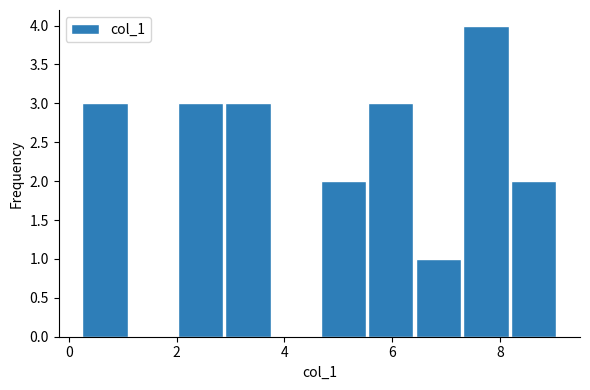

Reading left to right, transcribe this chart: for each bar, give the range it covers on the x-axis and its height. Neither the bar edges nor the heights are printed on the chart, so give them approximately, as read against the axes.

0.2 to 1.2: 3
1.2 to 2.0: 0
2.0 to 2.8: 3
2.8 to 3.8: 3
3.8 to 4.6: 0
4.6 to 5.6: 2
5.6 to 6.4: 3
6.4 to 7.4: 1
7.4 to 8.2: 4
8.2 to 9.0: 2